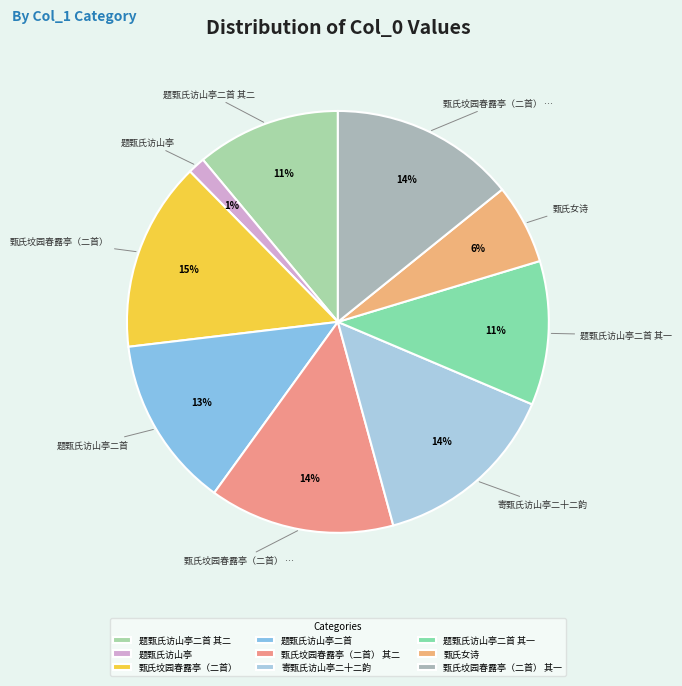

Does any single category account for the majority?

No